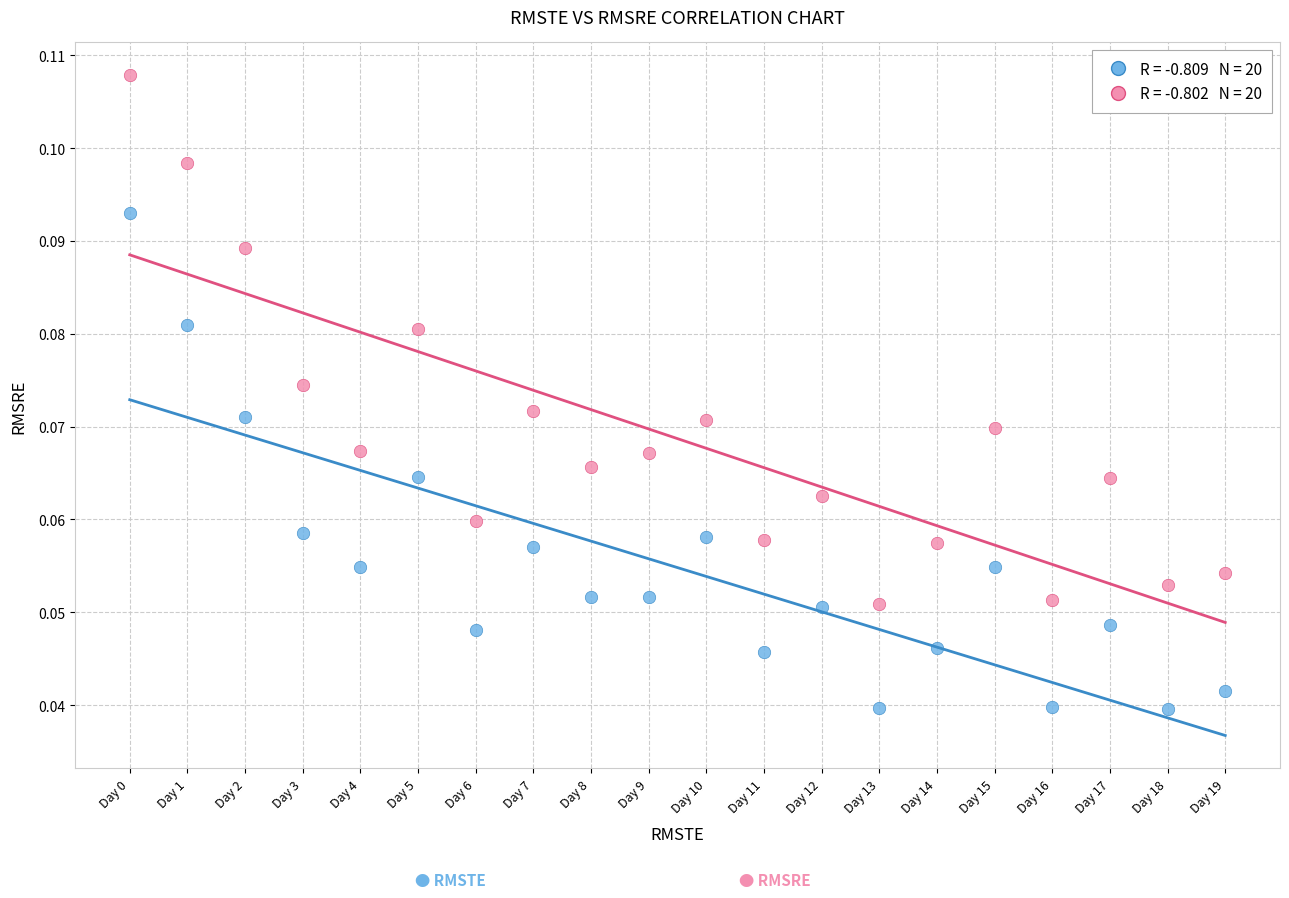

How many points are shown in the scatter plot?

40